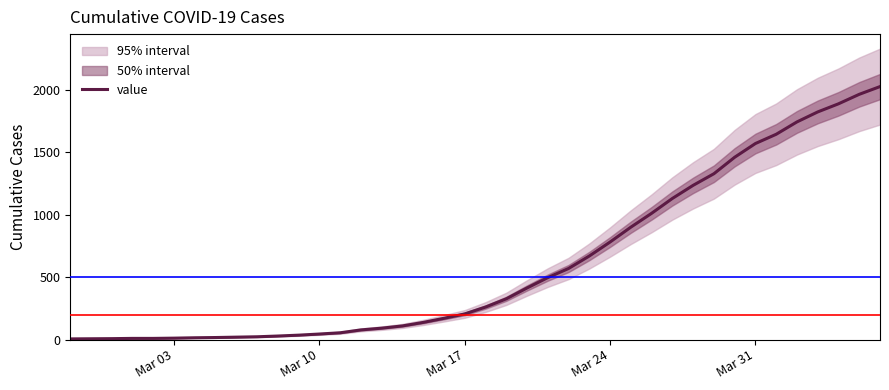

Does the chart display data point markers on the line(s)?

No